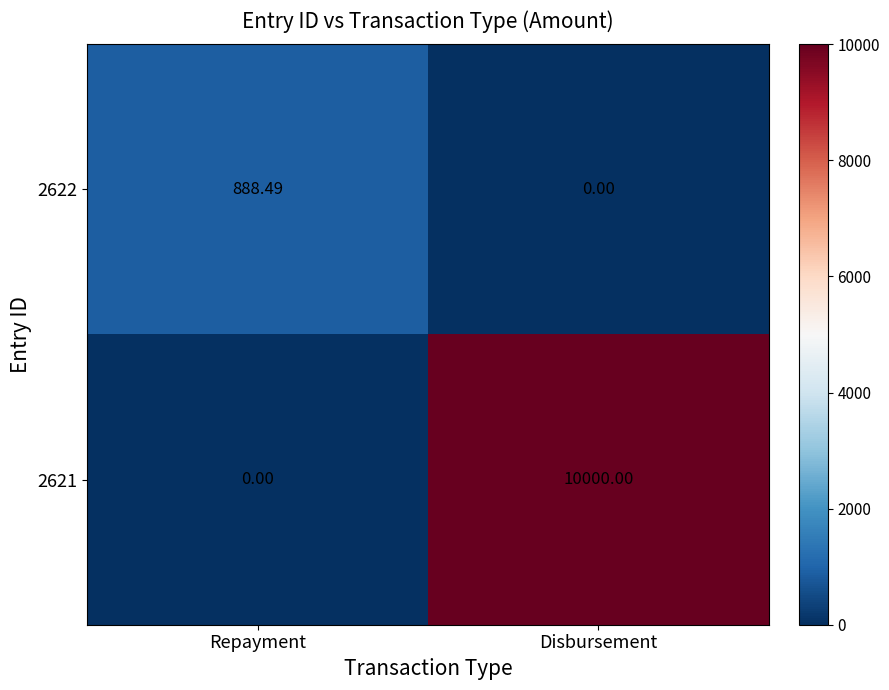

At which label does 2622 reach its peak?

Repayment